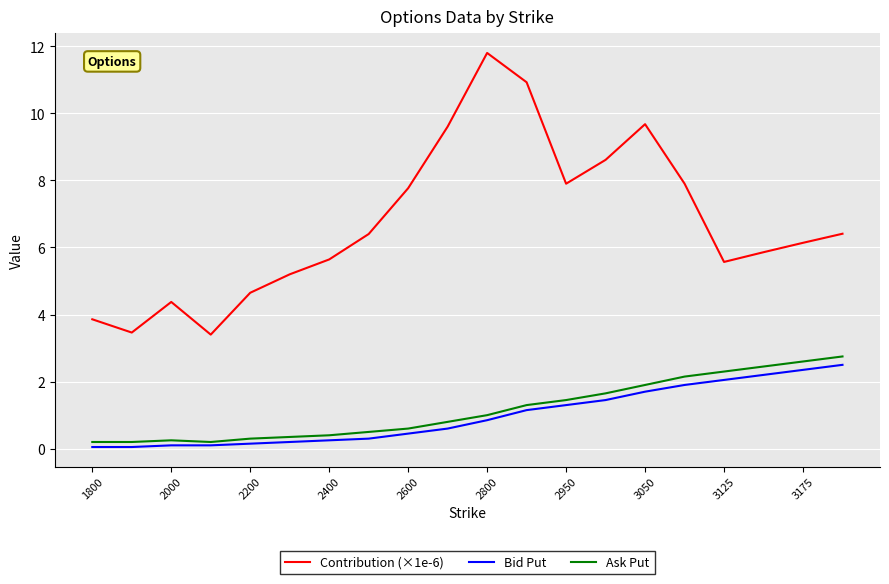

Which series has the largest total across all categories?

Contribution (×1e-6)